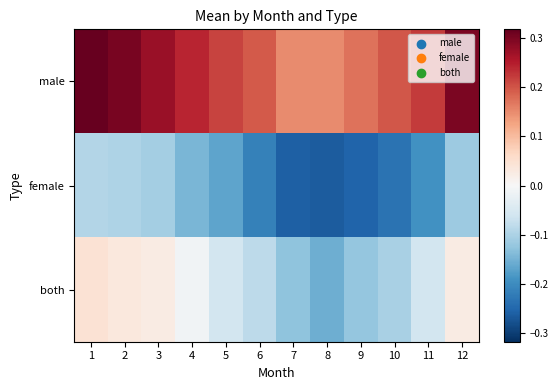

Which category has the highest value across all series?

1